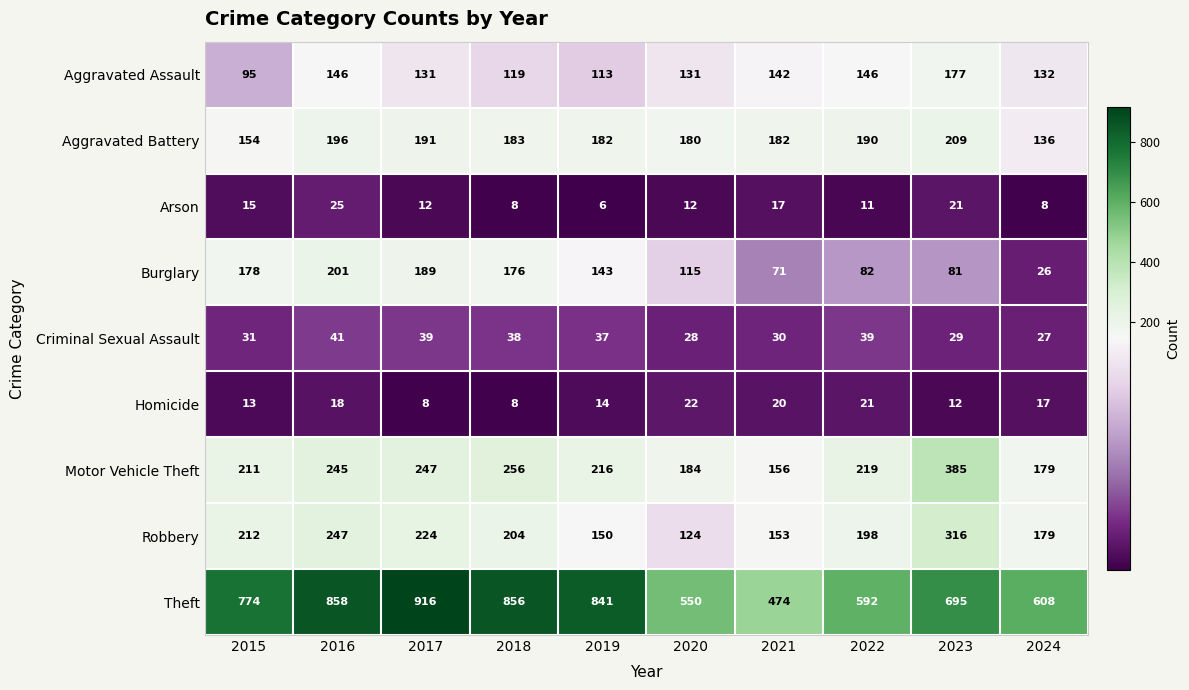

What is the minimum value for Aggravated Battery?

136